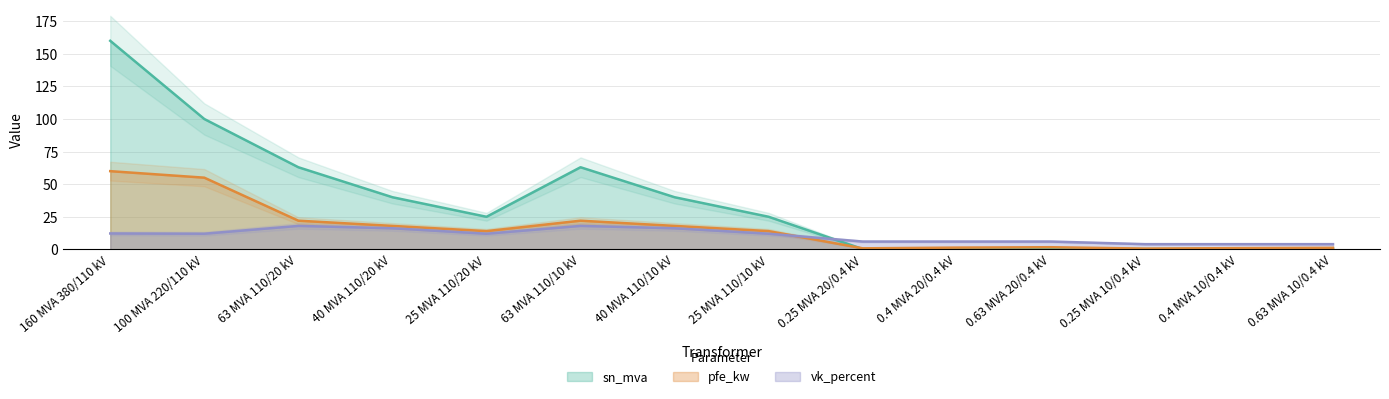

Reading right to left, list all the values displayed in this chart.

pfe_kw: 1.2	0.9	0.6	1.6	1.4	0.8	14.0	18.0	22.0	14.0	18.0	22.0	55.0	60.0
sn_mva: 0.6	0.4	0.2	0.6	0.4	0.2	25.0	40.0	63.0	25.0	40.0	63.0	100.0	160.0
vk_percent: 4.0	4.0	4.0	6.0	6.0	6.0	12.0	16.2	18.0	12.0	16.2	18.0	12.0	12.2